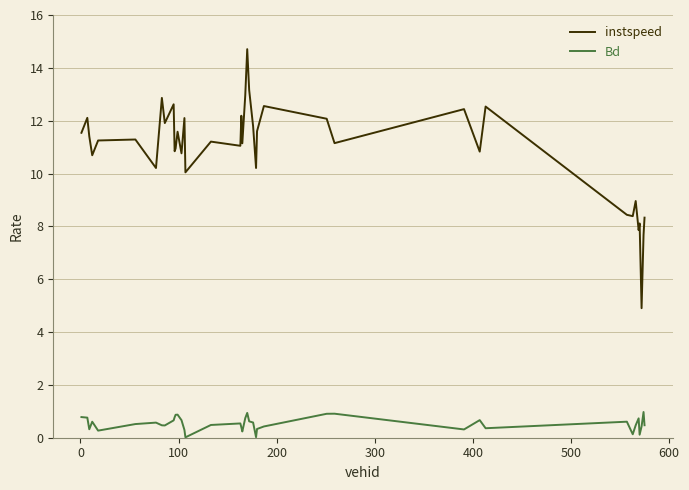

What is the greatest value displayed?

14.7